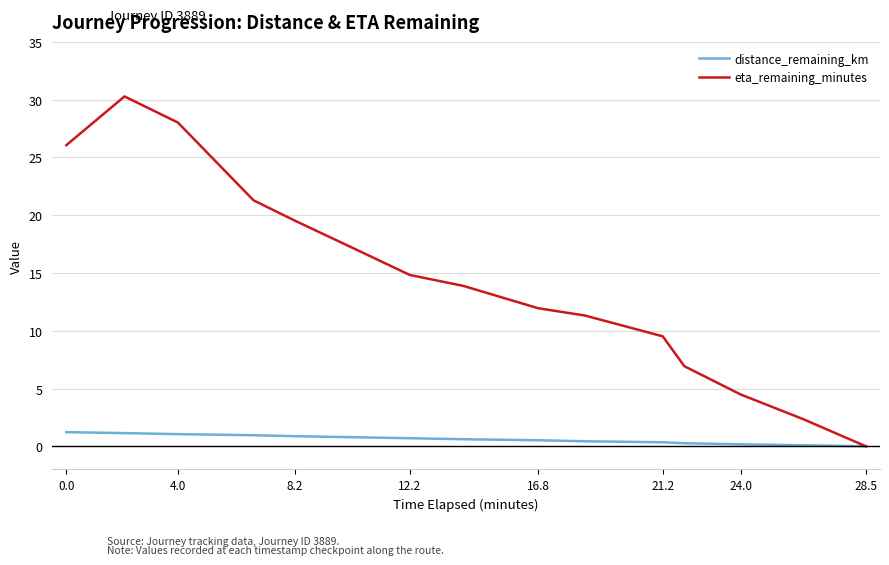

What is the maximum value shown in the chart?

30.3